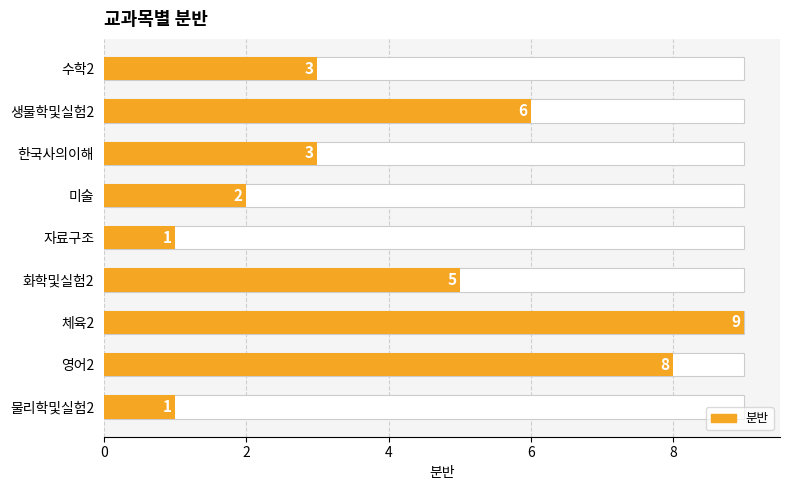

Read the value at 수학2.

3